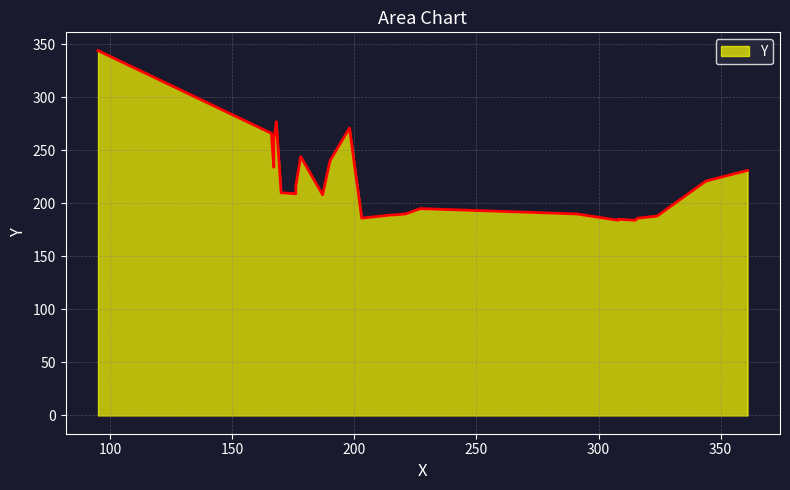

List the labels in order of value, smallest first.

308, 315, 308, 203, 316, 324, 215, 216, 221, 291, 227, 187, 176, 170, 176, 344, 361, 167, 190, 178, 167, 166, 198, 168, 168, 95